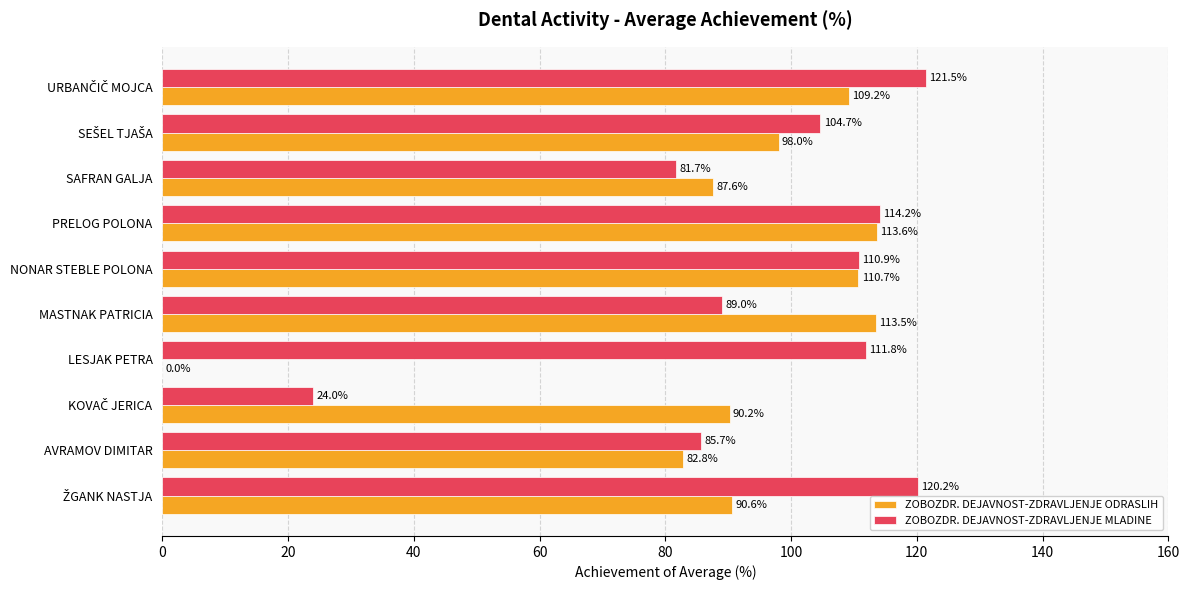

Which series has the largest total across all categories?

ZOBOZDR. DEJAVNOST-ZDRAVLJENJE MLADINE